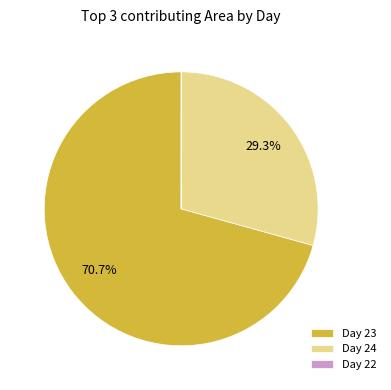

Which category accounts for the majority?

Day 23